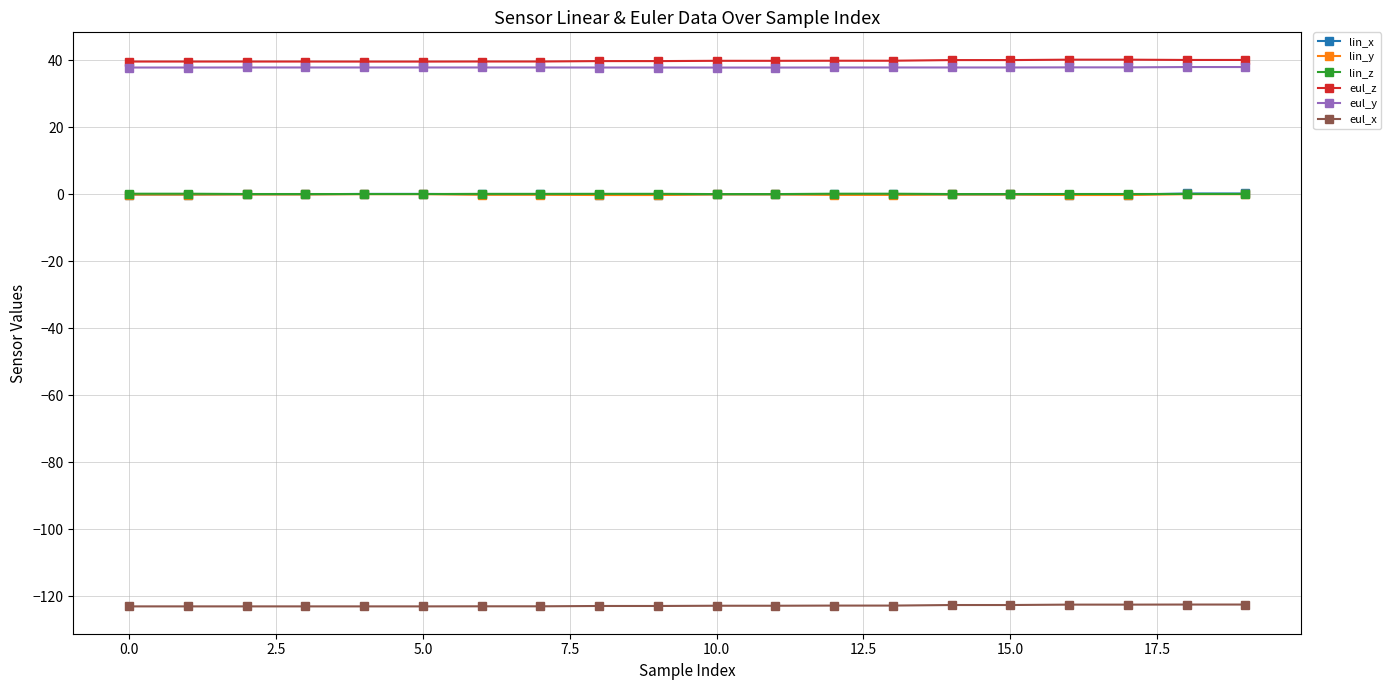

At how many categories does at least one series exceed 36?

20